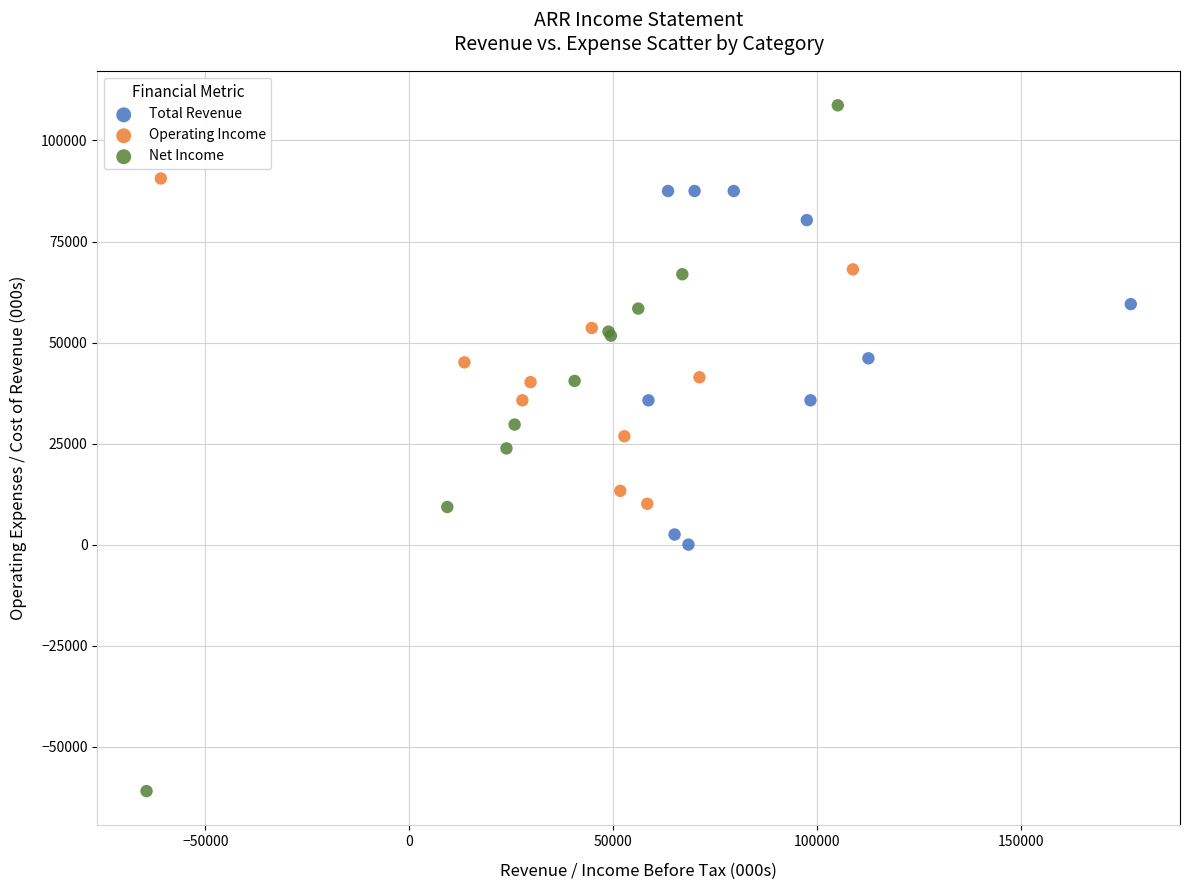

Which series has the largest Y range (max minus min)?

Net Income